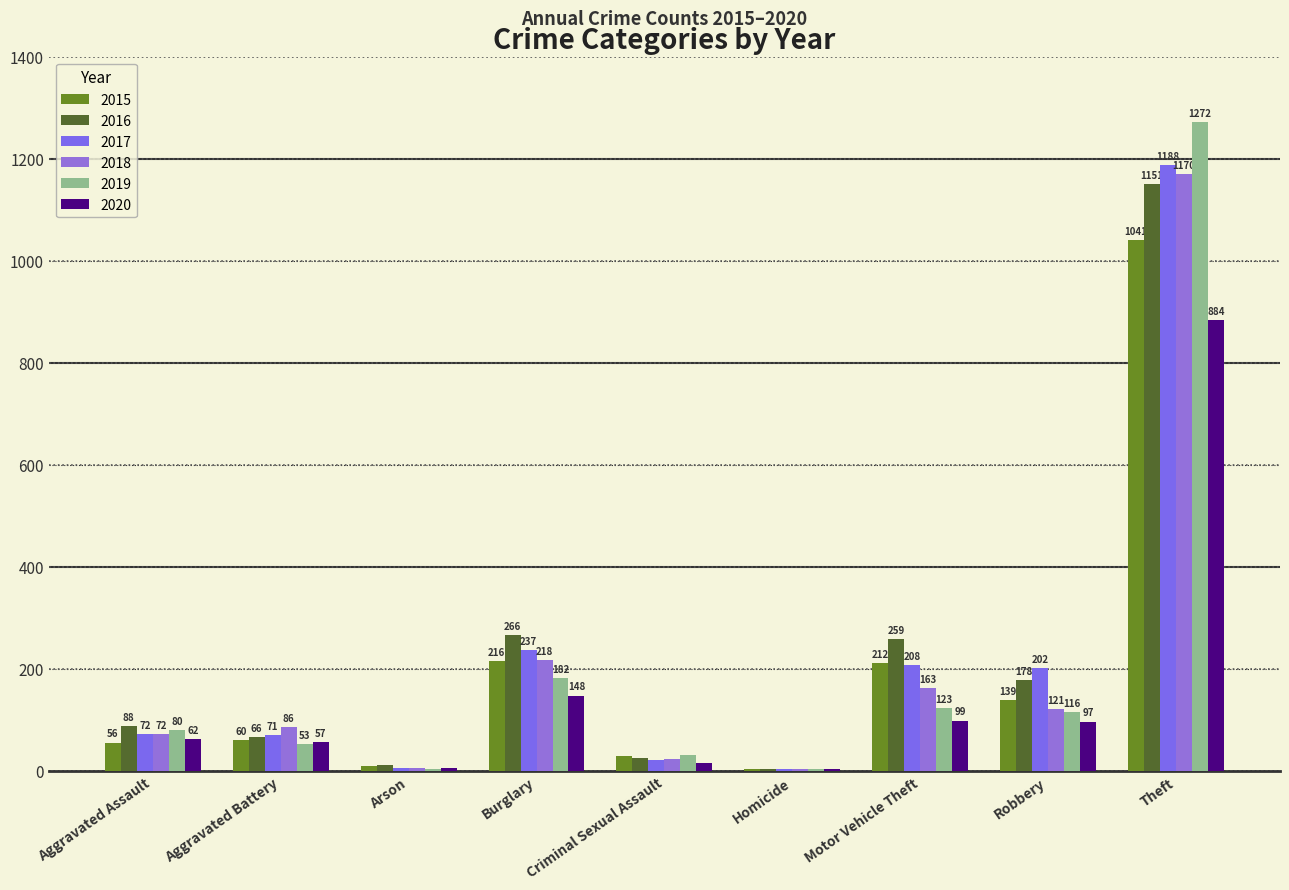

True or false: 2020 has a value of 23 at Aggravated Battery.

False